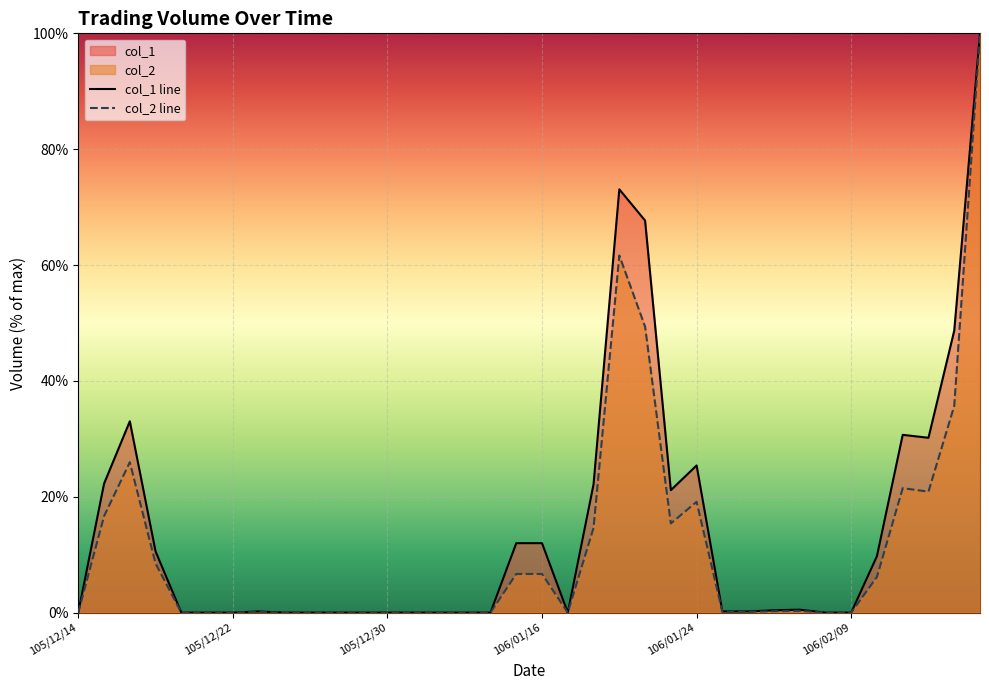

The col_2 series shows 0.0 at 105/12/29. True or false?

True